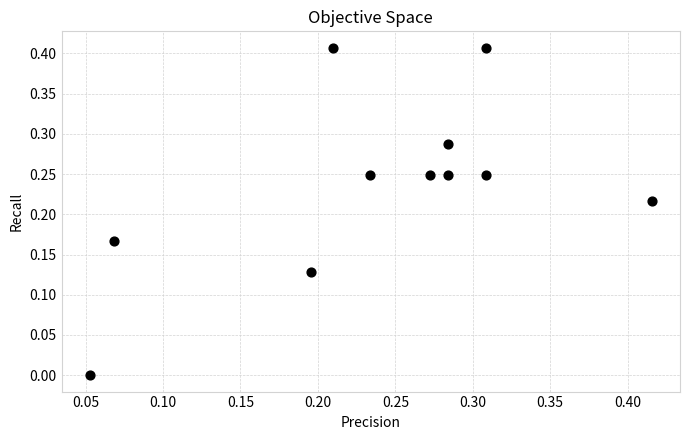

How many data points are displayed?

11